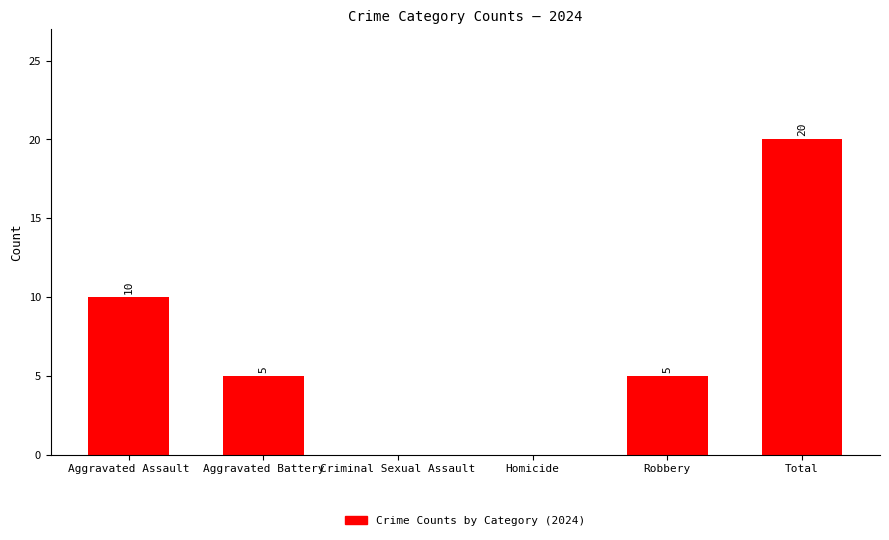

What is the maximum value shown in the chart?

20